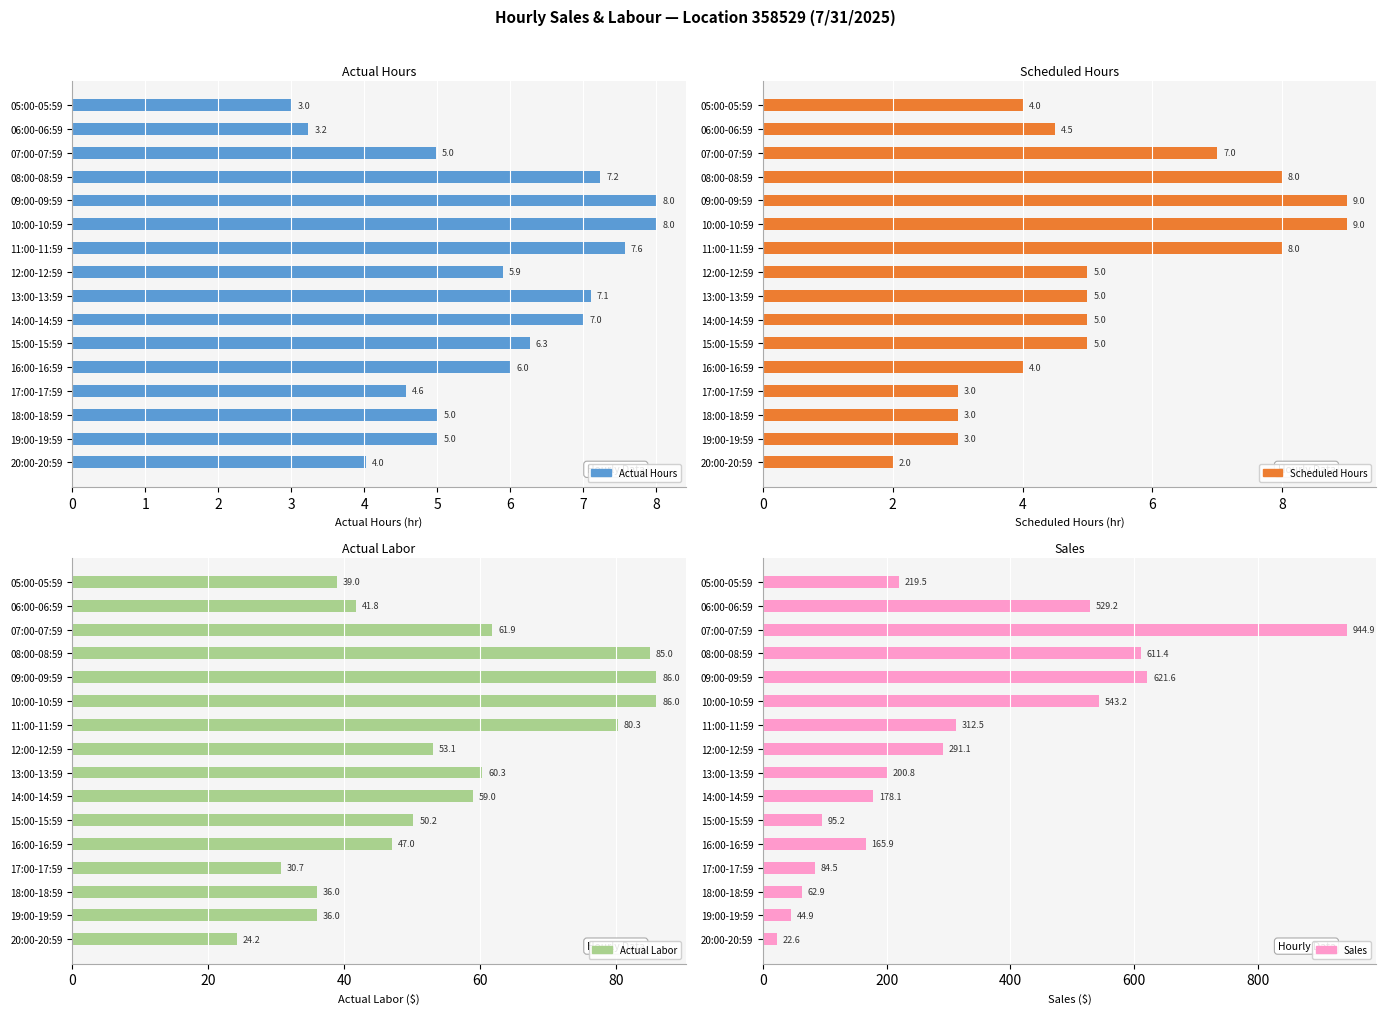

At 07:00-07:59, list the series in order from smallest to largest.

Actual Hours, Scheduled Hours, Actual Labor, Sales